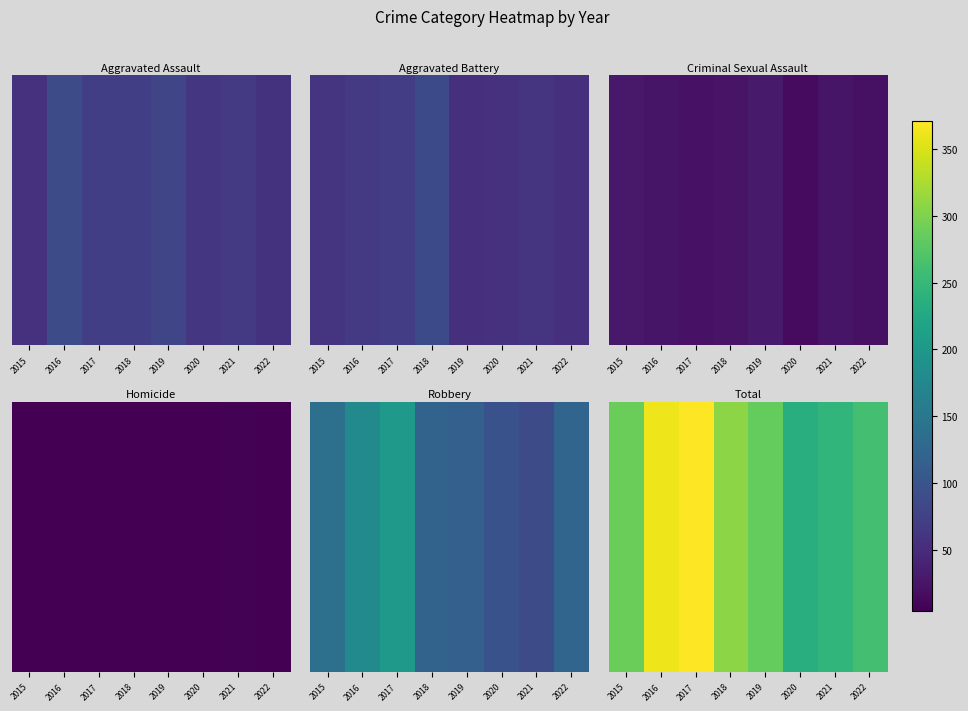

At which category does the chart reach its minimum across all series?

2020